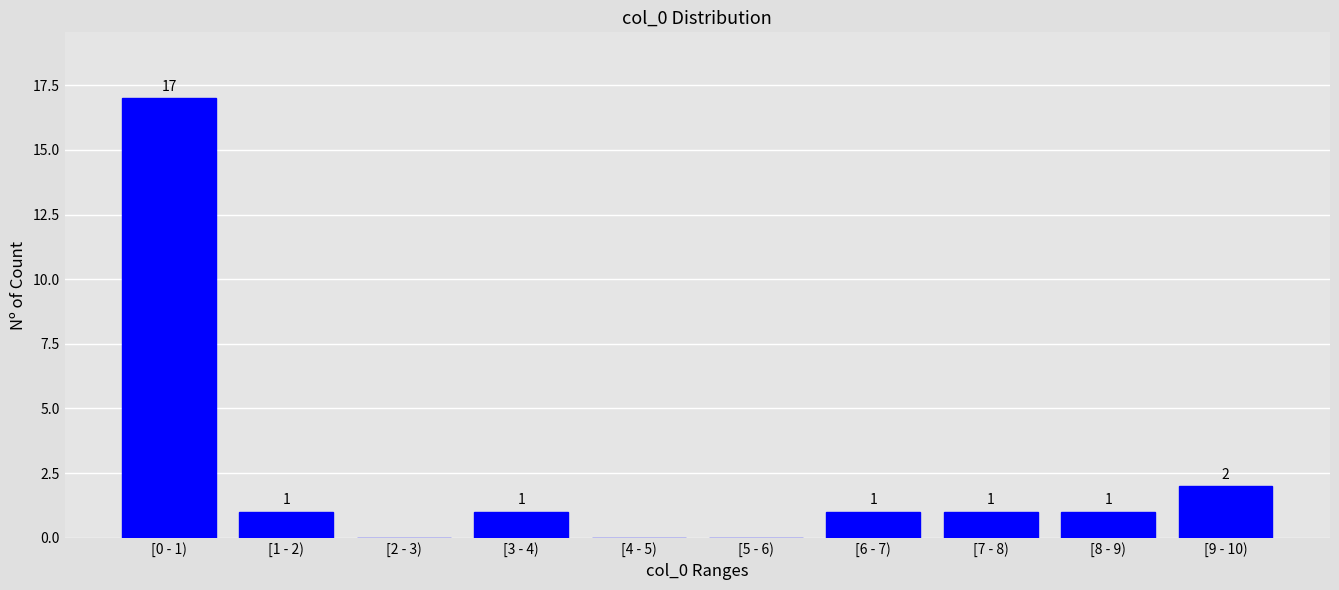

Reading left to right, list all the values displayed in this chart.

[0 - 1)=17	[1 - 2)=1	[2 - 3)=0	[3 - 4)=1	[4 - 5)=0	[5 - 6)=0	[6 - 7)=1	[7 - 8)=1	[8 - 9)=1	[9 - 10)=2